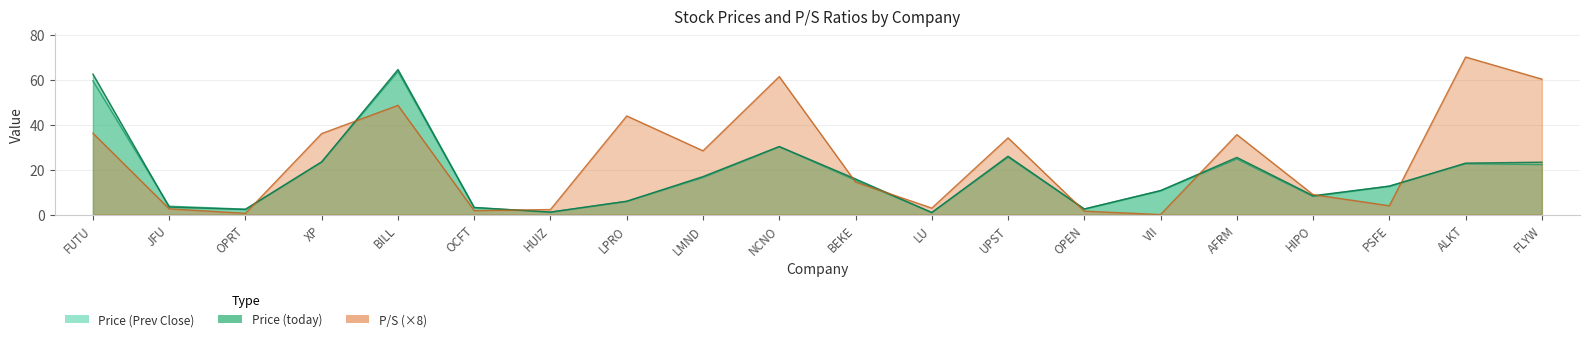

How many interior local peaks does the Price (today) series have?

4